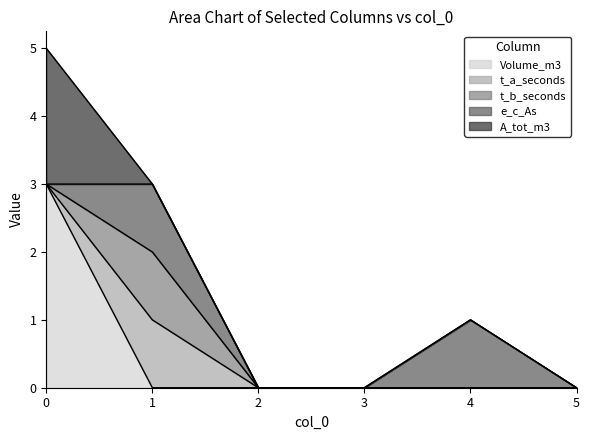

How many positive values does the A_tot_m3 series have?

1